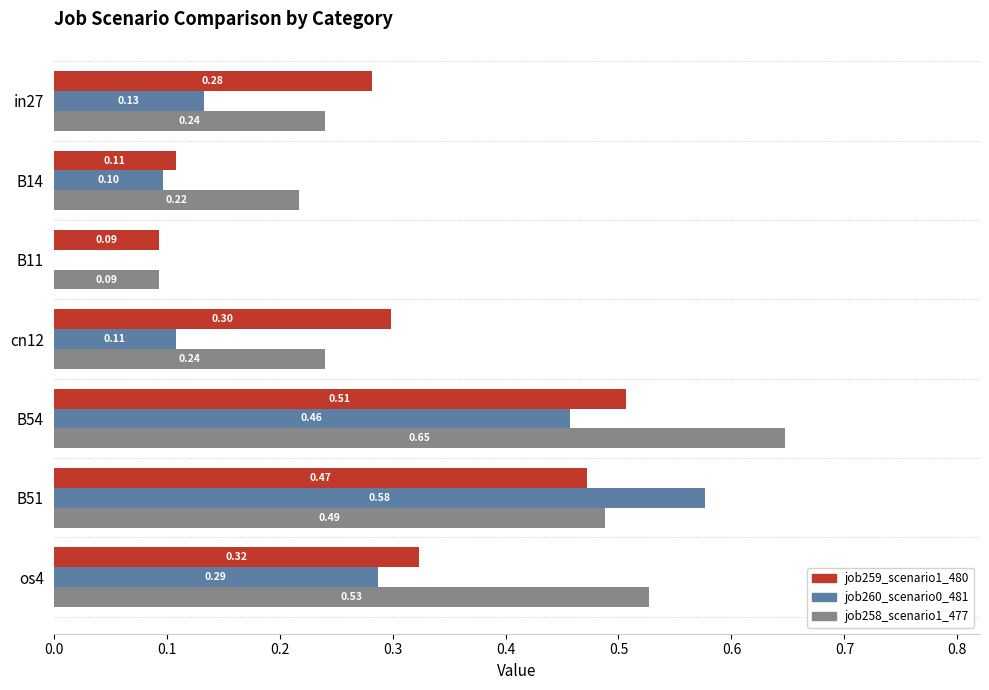

Is the value of job259_scenario1_480 at B11 greater than the value of job260_scenario0_481 at in27?

No